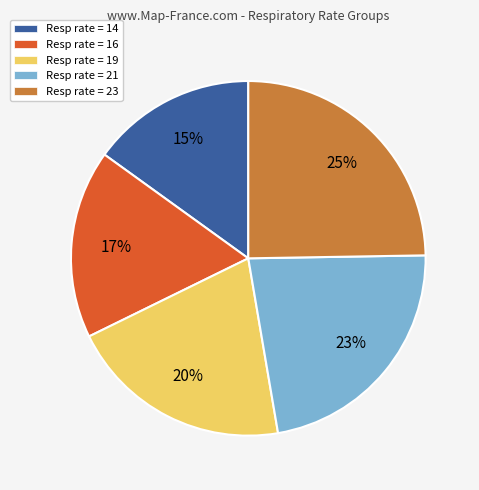

How many segments does this pie chart have?

5